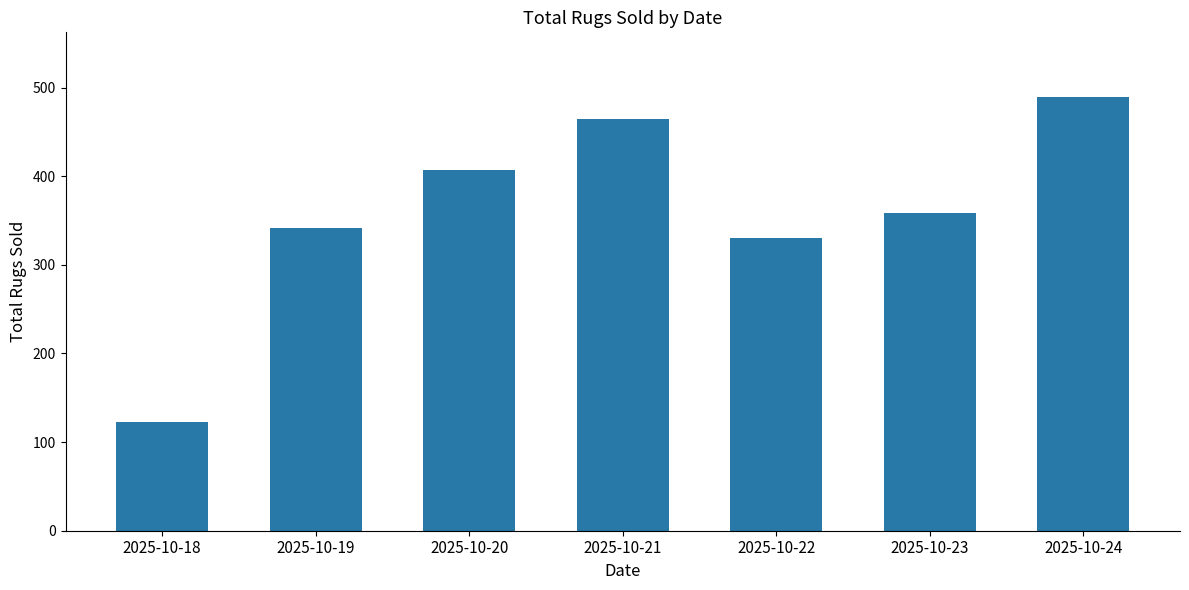

What is the smallest value displayed?

123